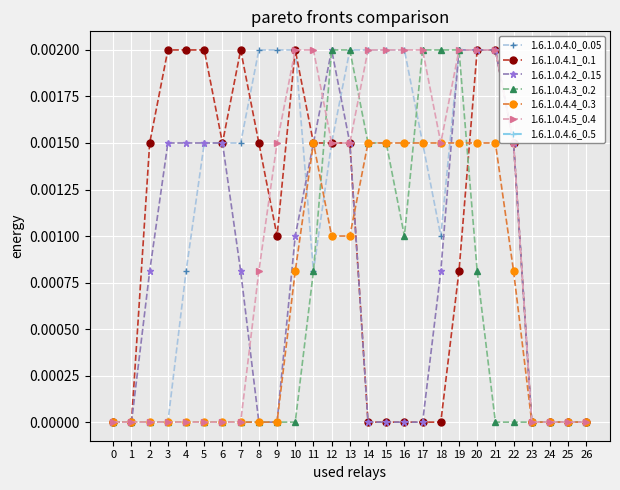

Count the number of data series in this chart.

6